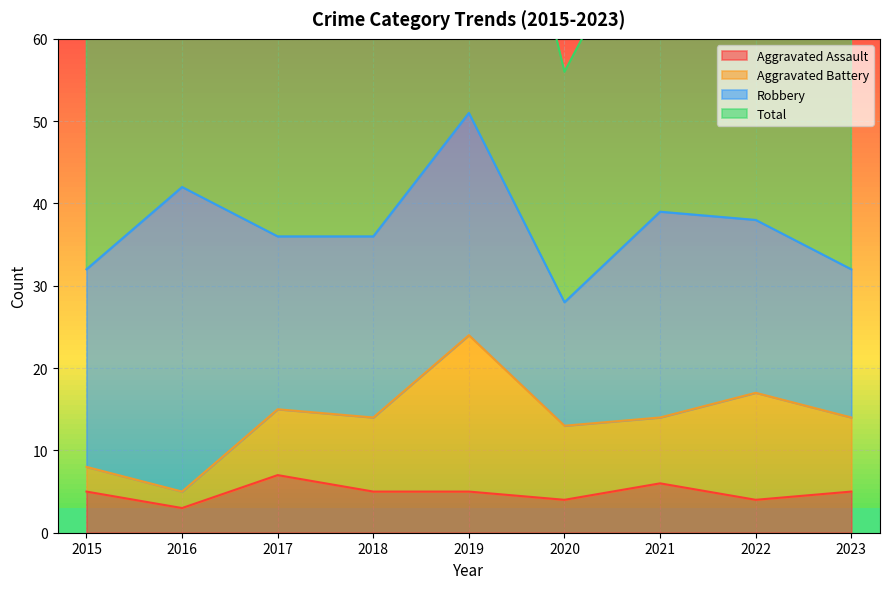

In Total, how many points are higher than both neighbors (excluding endpoints)?

3